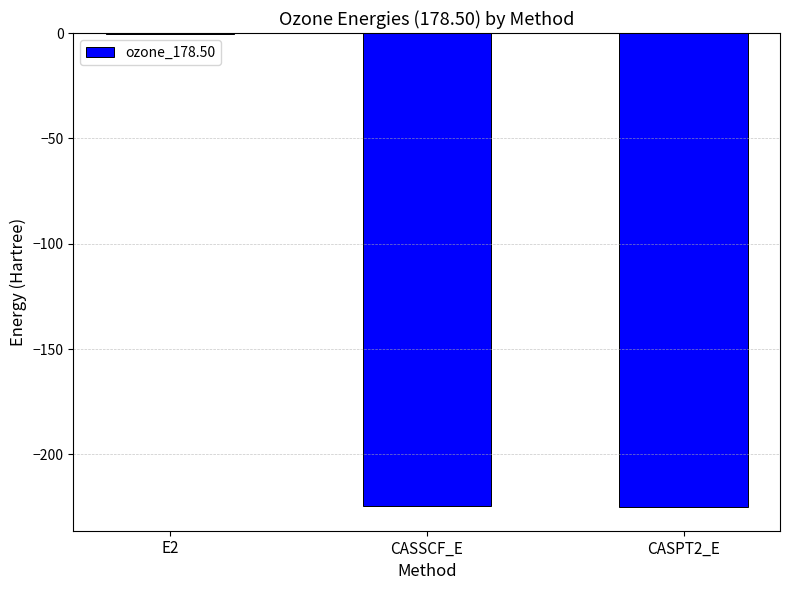

Is it true that the value at CASSCF_E is -224.4?

True